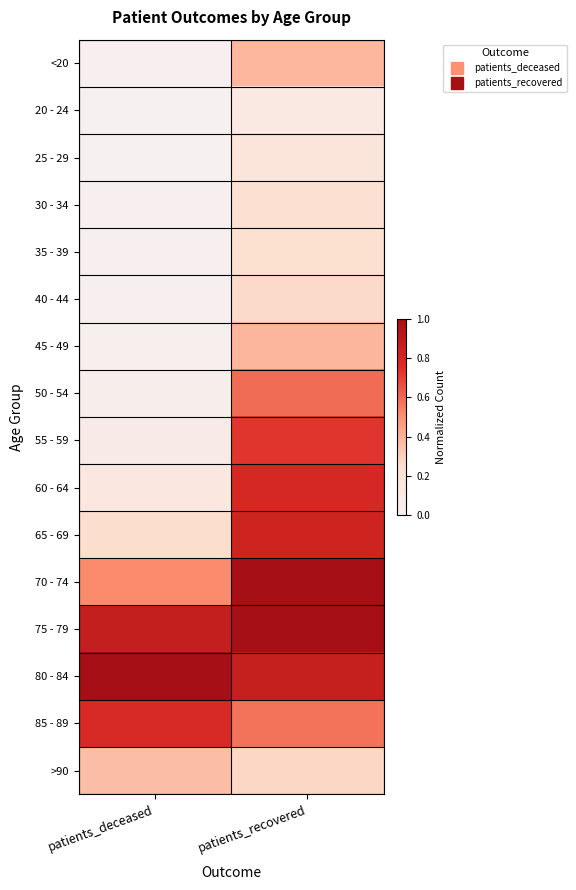

Reading left to right, what are all the values shown in this chart?

<20: patients_deceased=0.0	patients_recovered=0.4
20 - 24: patients_deceased=0.0	patients_recovered=0.1
25 - 29: patients_deceased=0.0	patients_recovered=0.2
30 - 34: patients_deceased=0.0	patients_recovered=0.2
35 - 39: patients_deceased=0.0	patients_recovered=0.2
40 - 44: patients_deceased=0.0	patients_recovered=0.3
45 - 49: patients_deceased=0.0	patients_recovered=0.4
50 - 54: patients_deceased=0.0	patients_recovered=0.6
55 - 59: patients_deceased=0.1	patients_recovered=0.7
60 - 64: patients_deceased=0.1	patients_recovered=0.8
65 - 69: patients_deceased=0.3	patients_recovered=0.8
70 - 74: patients_deceased=0.5	patients_recovered=1.0
75 - 79: patients_deceased=0.9	patients_recovered=1.0
80 - 84: patients_deceased=1.0	patients_recovered=0.9
85 - 89: patients_deceased=0.8	patients_recovered=0.6
>90: patients_deceased=0.4	patients_recovered=0.3